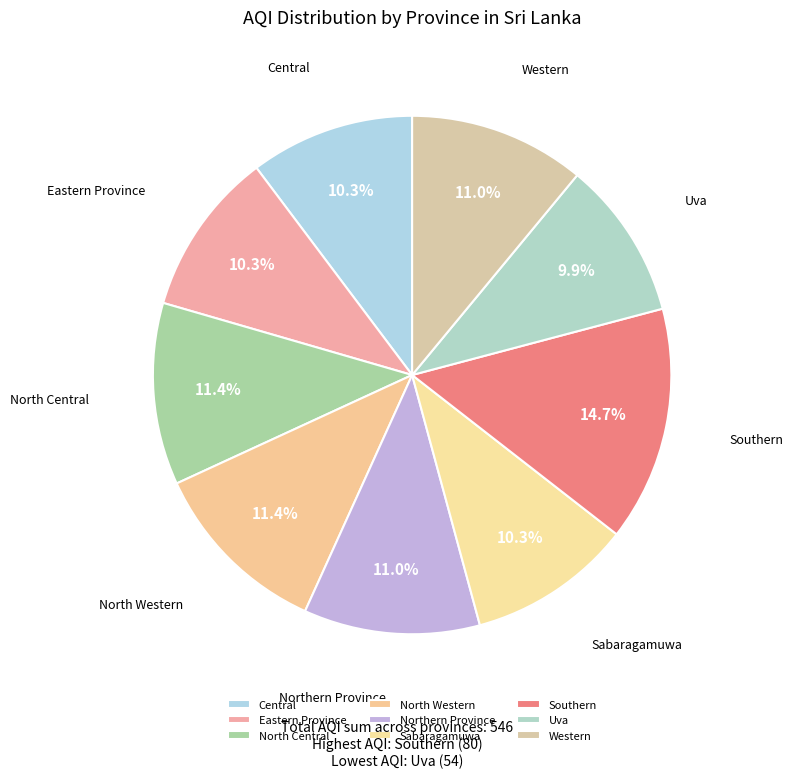

To the nearest percent, what is the combined percentage of Eastern Province and Central?

21%